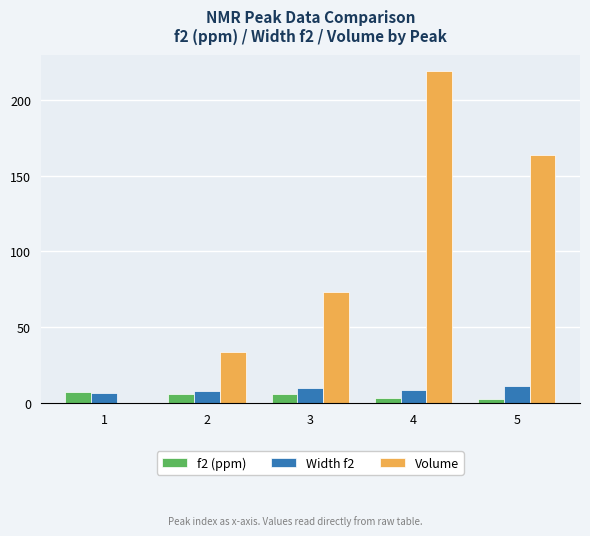

At which label does f2 (ppm) first exceed 6?

1